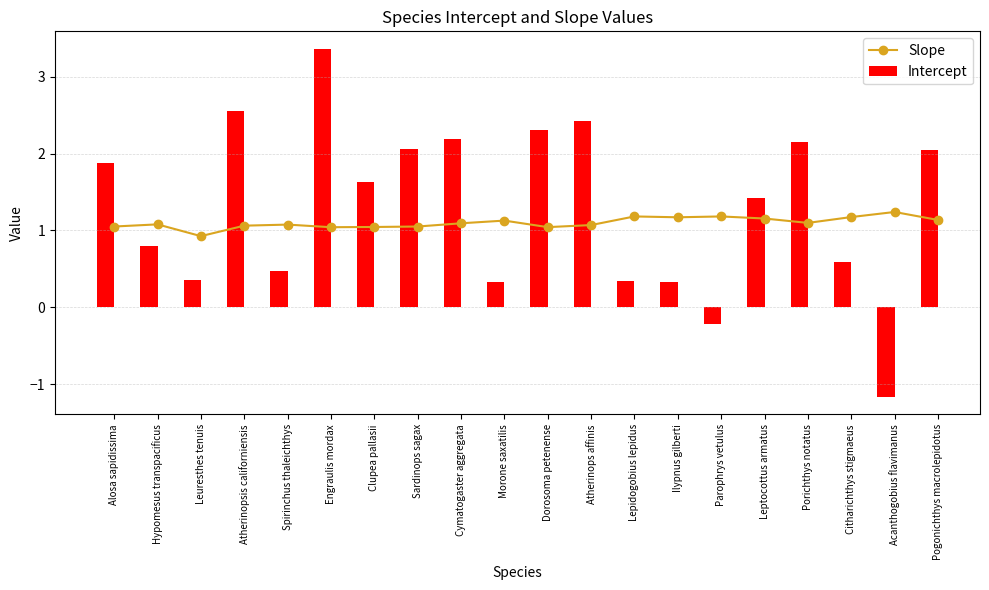

What is the maximum value shown in the chart?

3.4